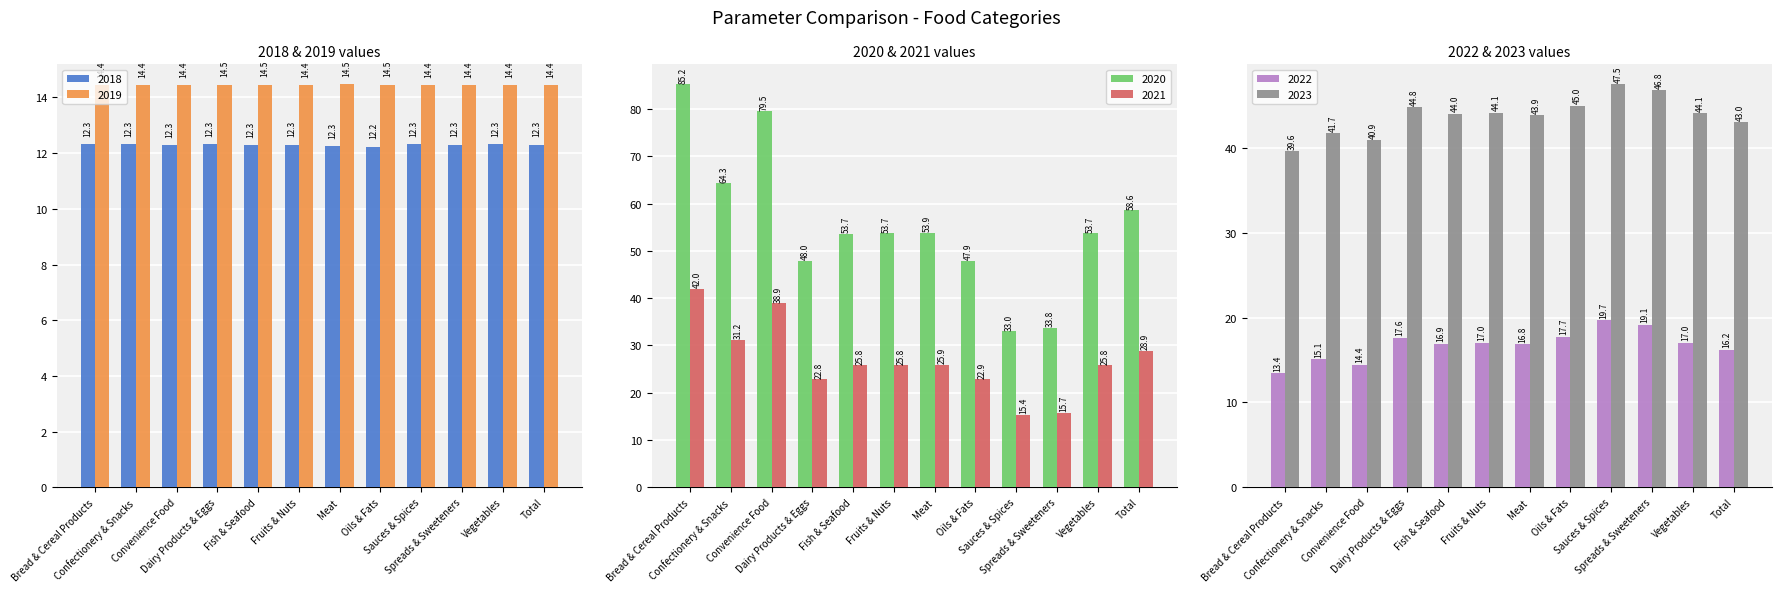

Reading left to right, list all the values displayed in this chart.

2018: 12.3	12.3	12.3	12.3	12.3	12.3	12.3	12.2	12.3	12.3	12.3	12.3
2019: 14.4	14.4	14.4	14.5	14.5	14.4	14.5	14.5	14.4	14.4	14.4	14.4
2020: 85.2	64.3	79.5	48.0	53.7	53.7	53.9	47.9	33.0	33.8	53.7	58.6
2021: 42.0	31.2	38.9	22.8	25.8	25.8	25.9	22.9	15.4	15.7	25.8	28.9
2022: 13.4	15.1	14.4	17.6	16.9	17.0	16.8	17.7	19.7	19.1	17.0	16.2
2023: 39.6	41.7	40.9	44.8	44.0	44.1	43.9	45.0	47.5	46.8	44.1	43.0